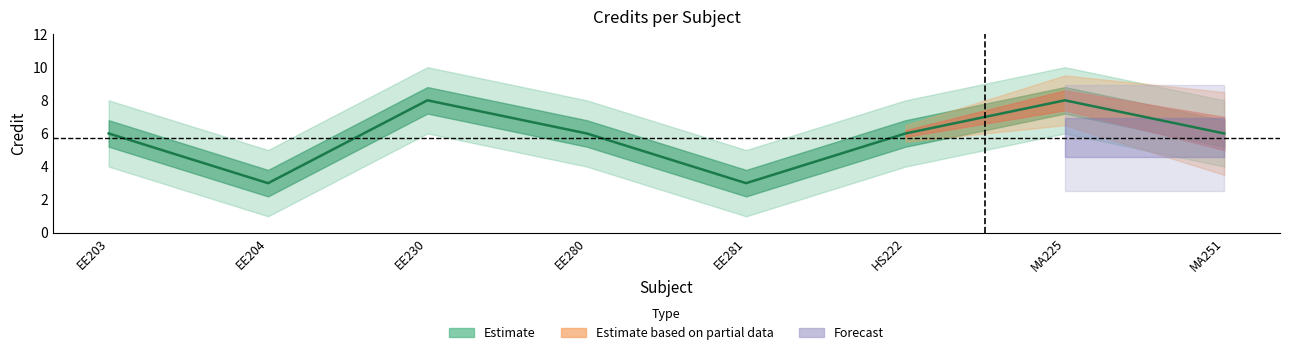

The chart shows a value of 8 at MA225. True or false?

True